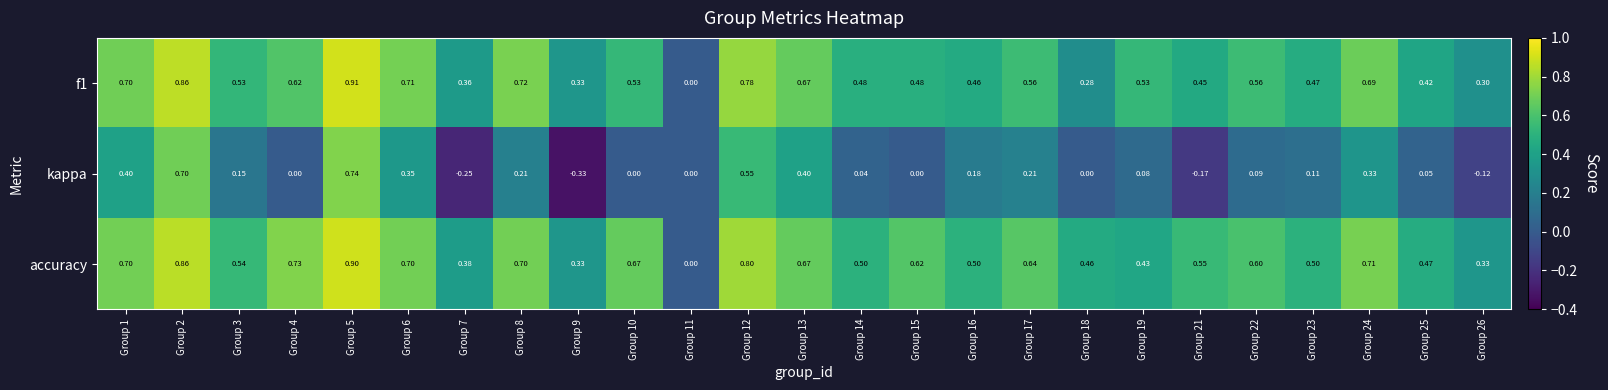

Is the value of f1 at Group 19 greater than the value of kappa at Group 12?

No